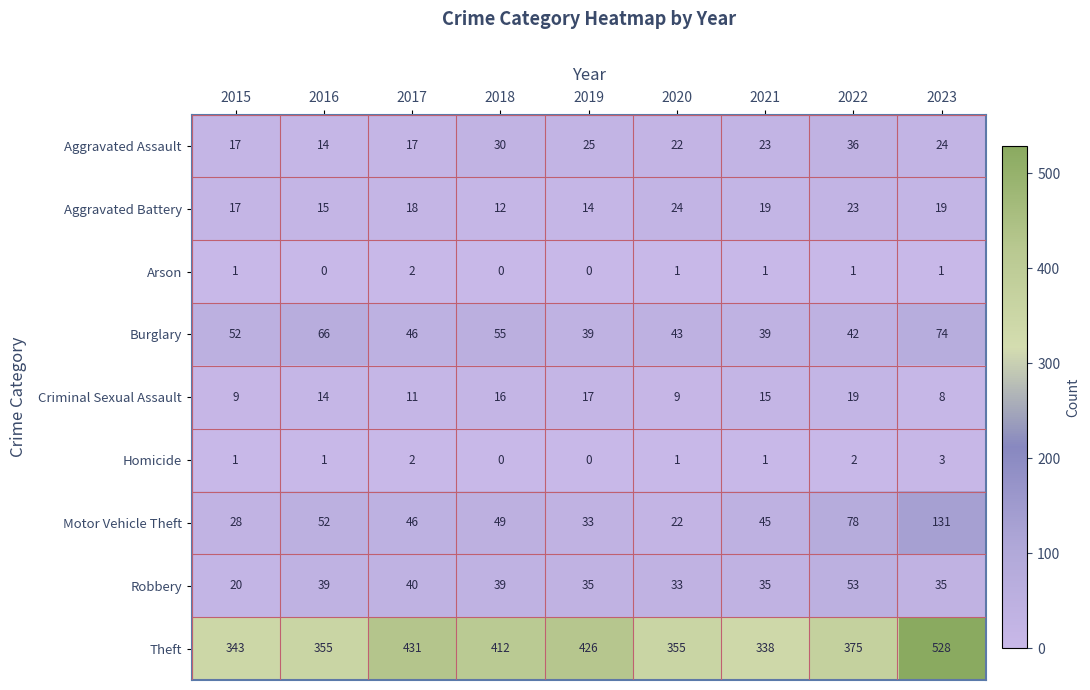

Is it true that Criminal Sexual Assault equals 17 at 2019?

True